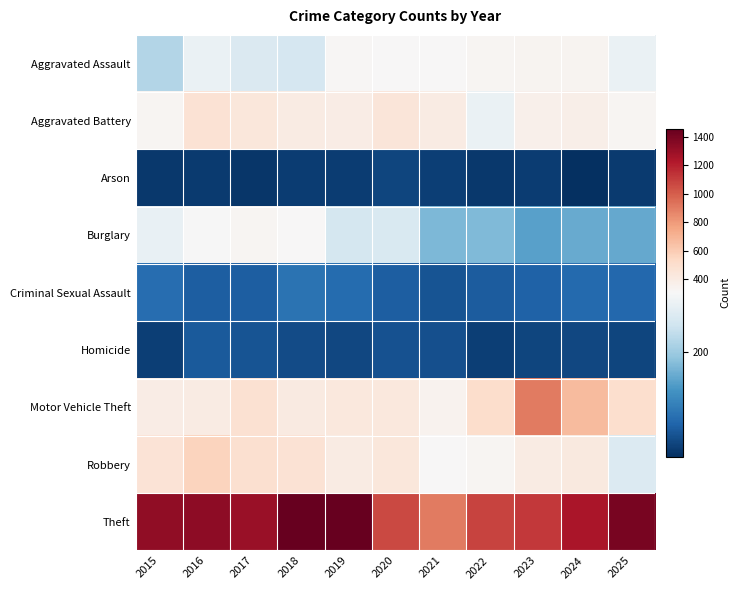

Which label corresponds to the largest value in the chart?

2018